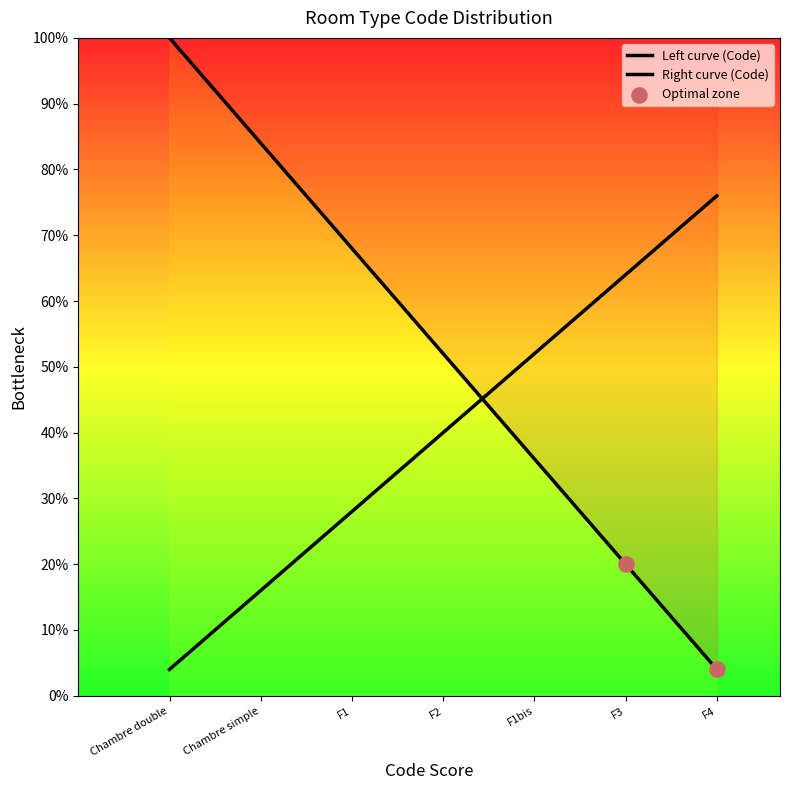

What is the change in value from F2 to F1bis?

-16